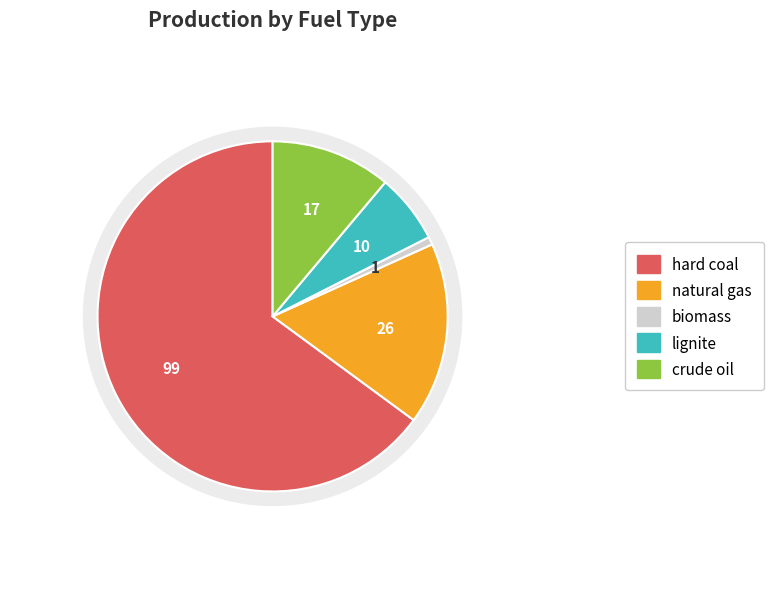

What is the majority slice?

hard coal